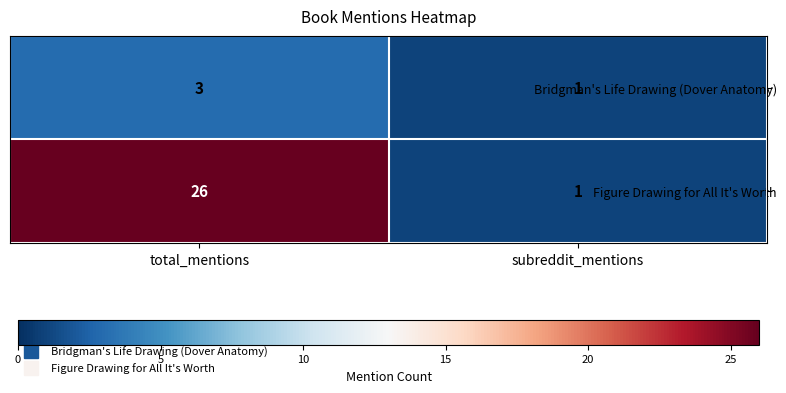

Reading right to left, extract all data points from this chart.

Bridgman's Life Drawing (Dover Anatomy): subreddit_mentions=1	total_mentions=3
Figure Drawing for All It's Worth: subreddit_mentions=1	total_mentions=26